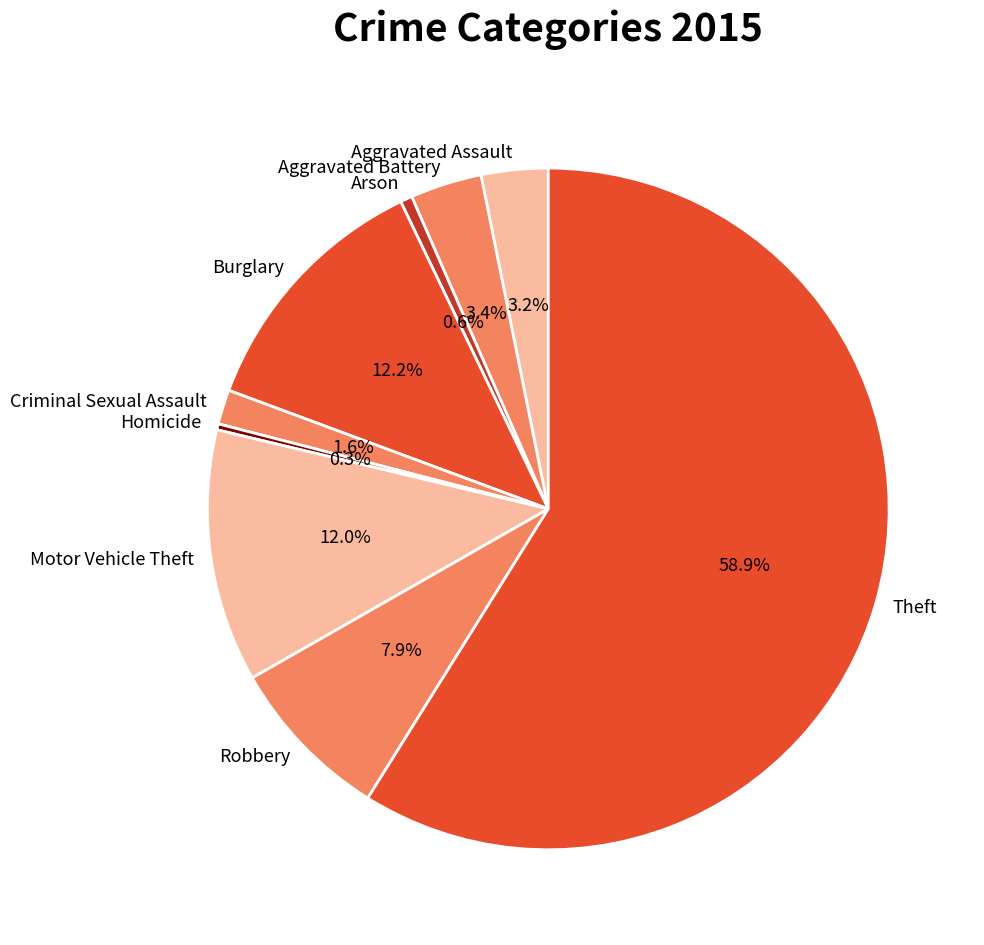

How many segments does this pie chart have?

9